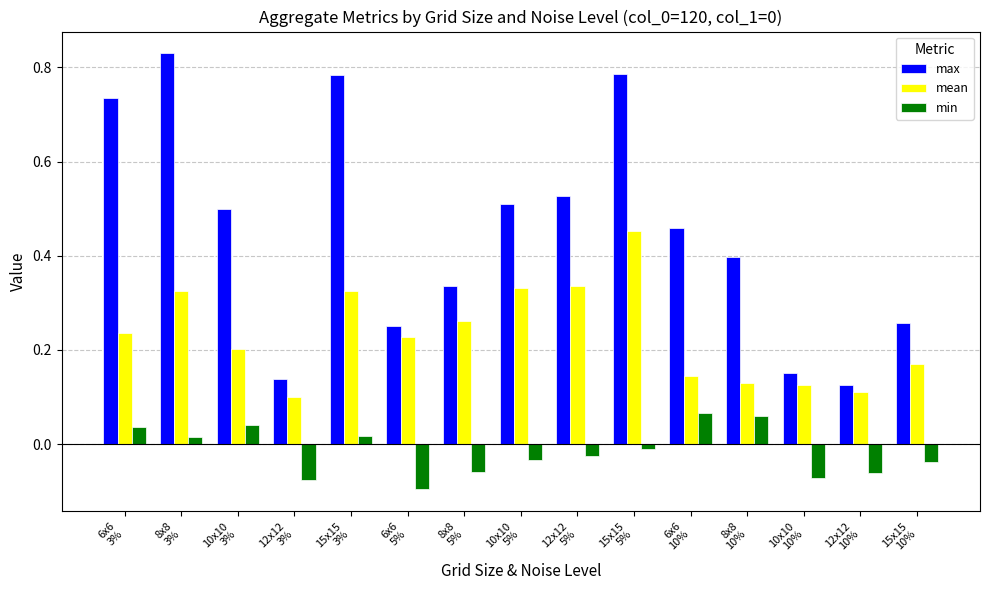

What is the label of the 8th bar from the left?

10x10
5%